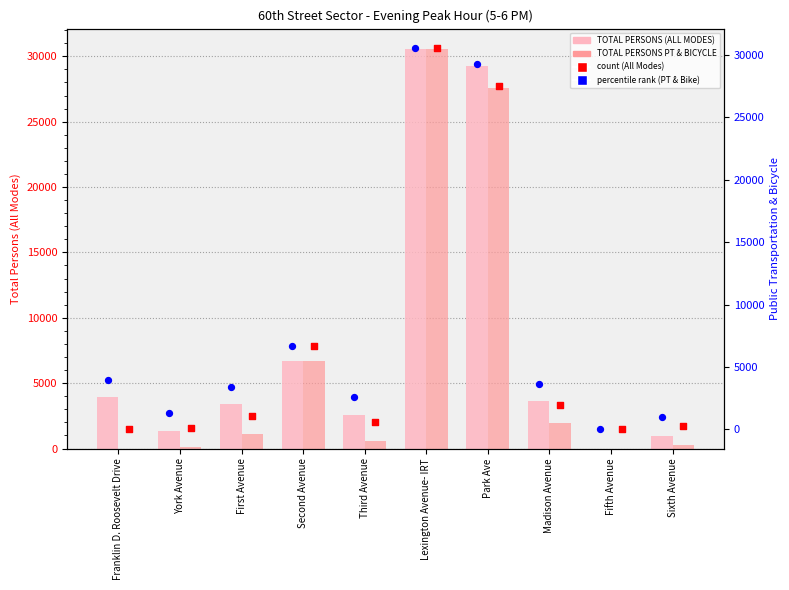

At how many categories does at least one series exceed 6891?

2